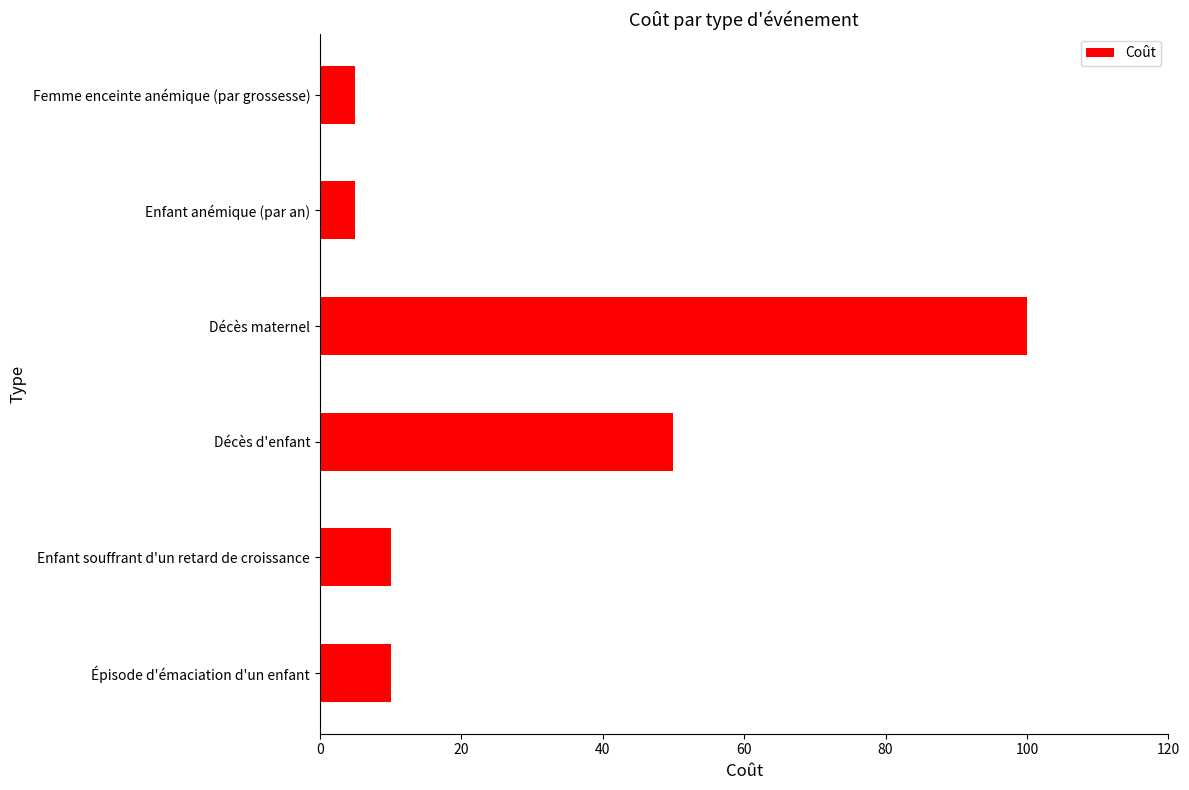

What is the average value?

30